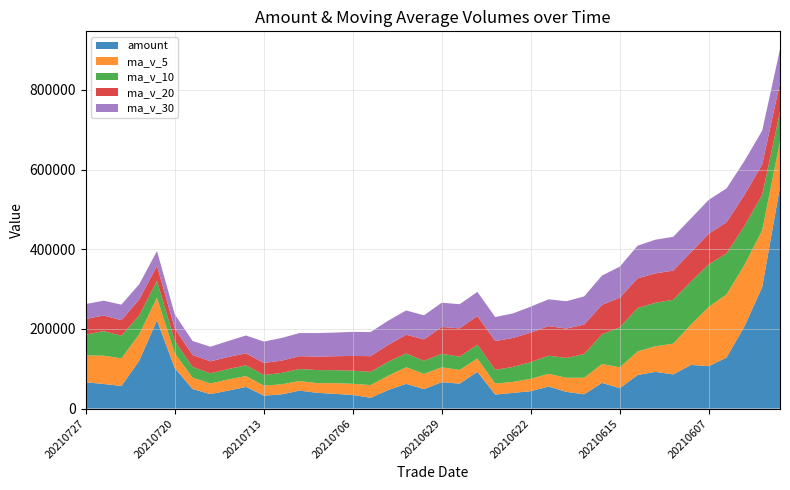

Reading left to right, what are all the values shown in this chart?

amount: 66084.5	61704.8	56783.1	119945.9	221464.2	101502.0	49115.2	36219.3	45086.7	54383.3	32603.0	35677.5	45043.6	39521.0	36918.3	34152.5	27037.3	46720.7	62067.7	48746.1	66333.0	62517.9	92085.3	35151.2	39327.2	43688.9	55329.1	41886.1	35839.9	64455.8	51096.0	84197.0	92115.8	85734.4	109535.5	106652.7	128145.6	206292.1	305038.0	557065.2
ma_v_5: 67310.3	71104.0	69269.8	66561.0	57082.6	37089.7	28477.5	26766.1	27985.9	27216.0	24975.9	25197.4	24079.5	24209.6	26902.4	28168.0	31909.8	36176.8	41677.9	38243.4	37178.1	34495.3	33705.6	27510.2	27690.9	31048.9	31889.8	35407.6	41532.6	47432.9	52458.0	59265.6	64270.4	77376.5	101498.7	148663.4	158821.5	154283.2	142817.9	114366.1
ma_v_10: 52200.0	61704.8	56783.1	47273.5	42149.3	31032.8	26837.4	25422.8	26097.8	27059.2	26571.9	28553.6	30128.1	32943.8	32572.9	32673.0	33202.6	34941.2	34594.1	32967.2	34113.5	33192.6	34556.6	34521.4	37561.9	41753.5	45577.7	49839.0	59454.5	74465.8	100560.7	109043.5	109276.8	110097.2	107932.4	106750.0	102813.8	97708.1	88911.4	74005.6
ma_v_20: 39386.0	39172.2	39073.1	40108.6	37361.1	31852.9	30020.0	30182.0	30345.9	30013.2	30342.7	30873.1	32342.3	33732.6	35067.4	37213.2	39390.2	42390.1	47024.3	53716.5	67337.1	71118.1	71916.7	72309.3	72747.1	74251.7	74195.8	73773.5	74183.0	74235.7	74237.2	74496.7	73796.9	73253.3	73553.9	77070.8	78200.7	78073.7	76326.2	72927.0
ma_v_30: 37628.5	37179.0	39073.1	38246.2	37428.0	35153.1	35205.9	36734.3	40048.8	44830.7	53748.7	56929.9	57987.2	59187.5	59355.7	60392.2	60531.4	60829.4	60986.7	60479.5	60862.6	60728.7	60716.8	60342.7	61556.5	65298.3	67326.4	68662.1	70702.3	73440.0	78013.5	81963.6	84591.6	84777.4	85037.3	85181.2	85003.6	85353.6	84898.5	83828.3